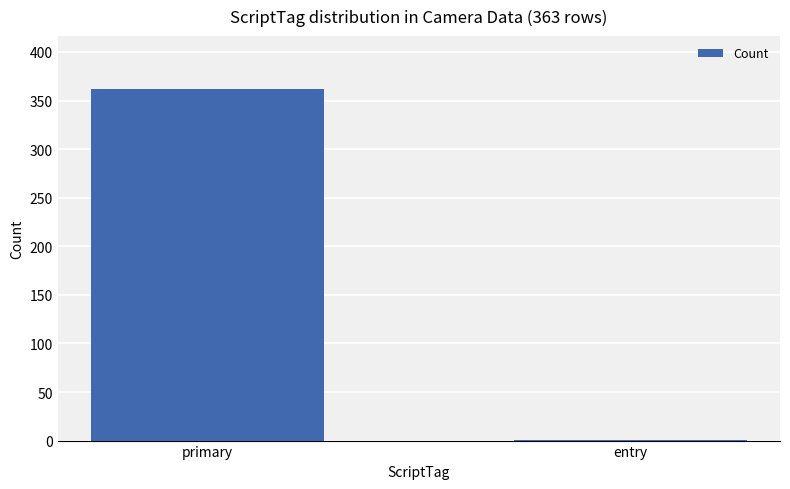

Are the bars grouped side by side (vs. stacked)?

No